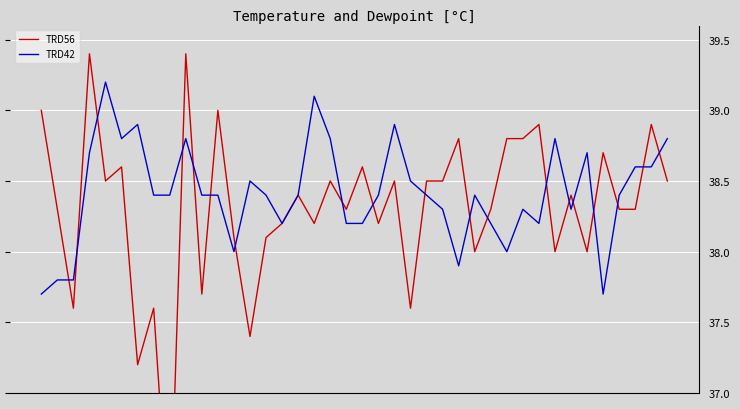

What are all the series names shown in the legend?

TRD56, TRD42